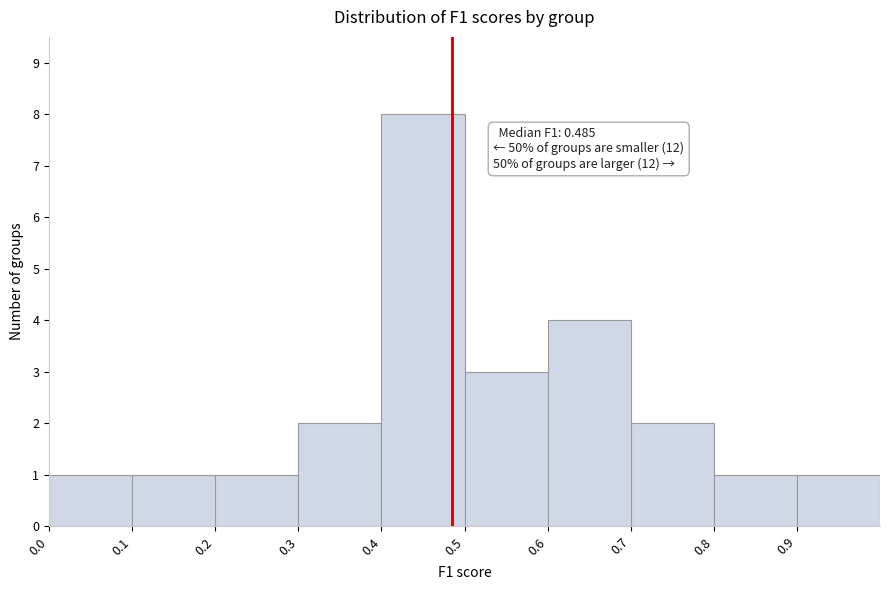

Over which range of the x-axis is the bar tallest?

0.4 to 0.5